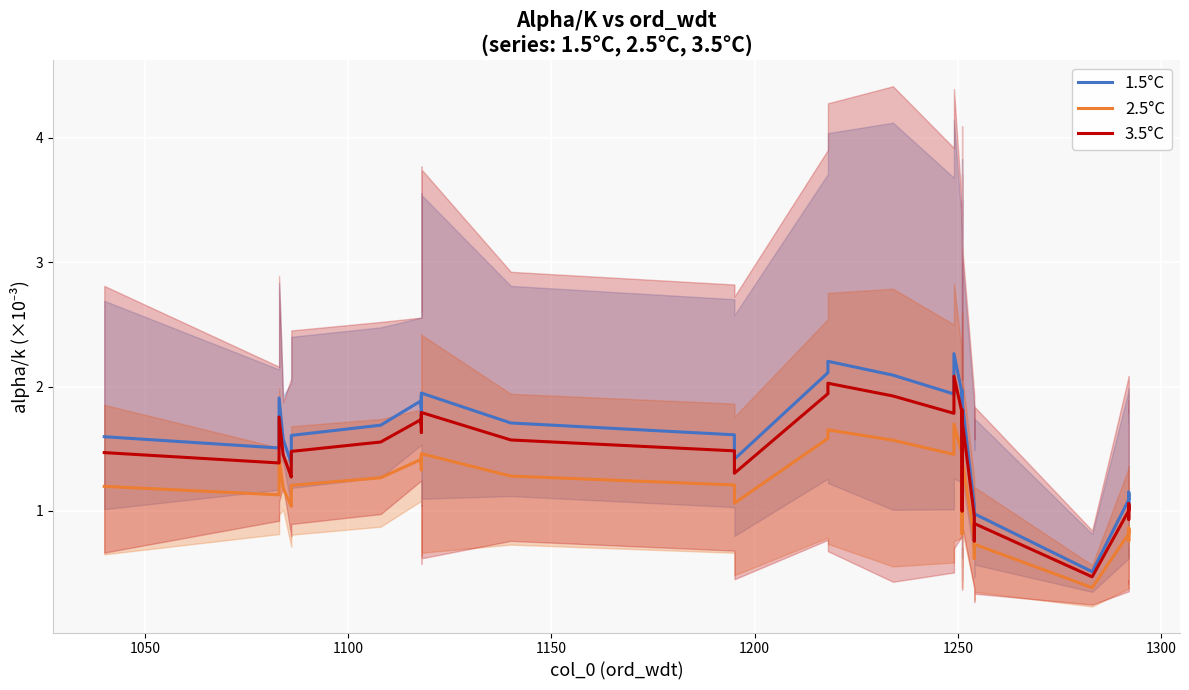

List the series in order of their peak value, highest first.

1.5°C, 3.5°C, 2.5°C